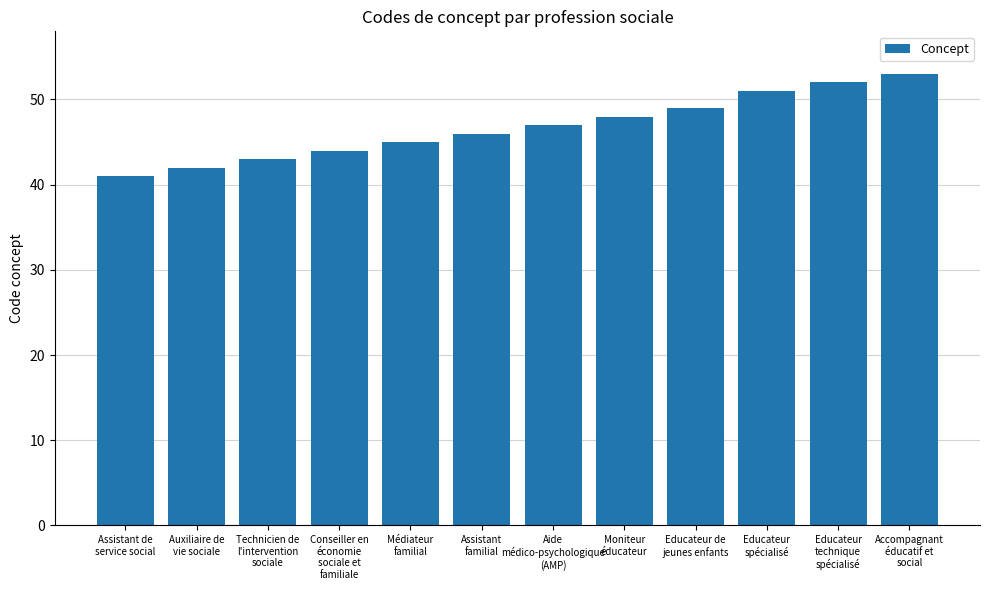

What is the sum of the values at Educateur de
jeunes enfants and Auxiliaire de
vie sociale?

91